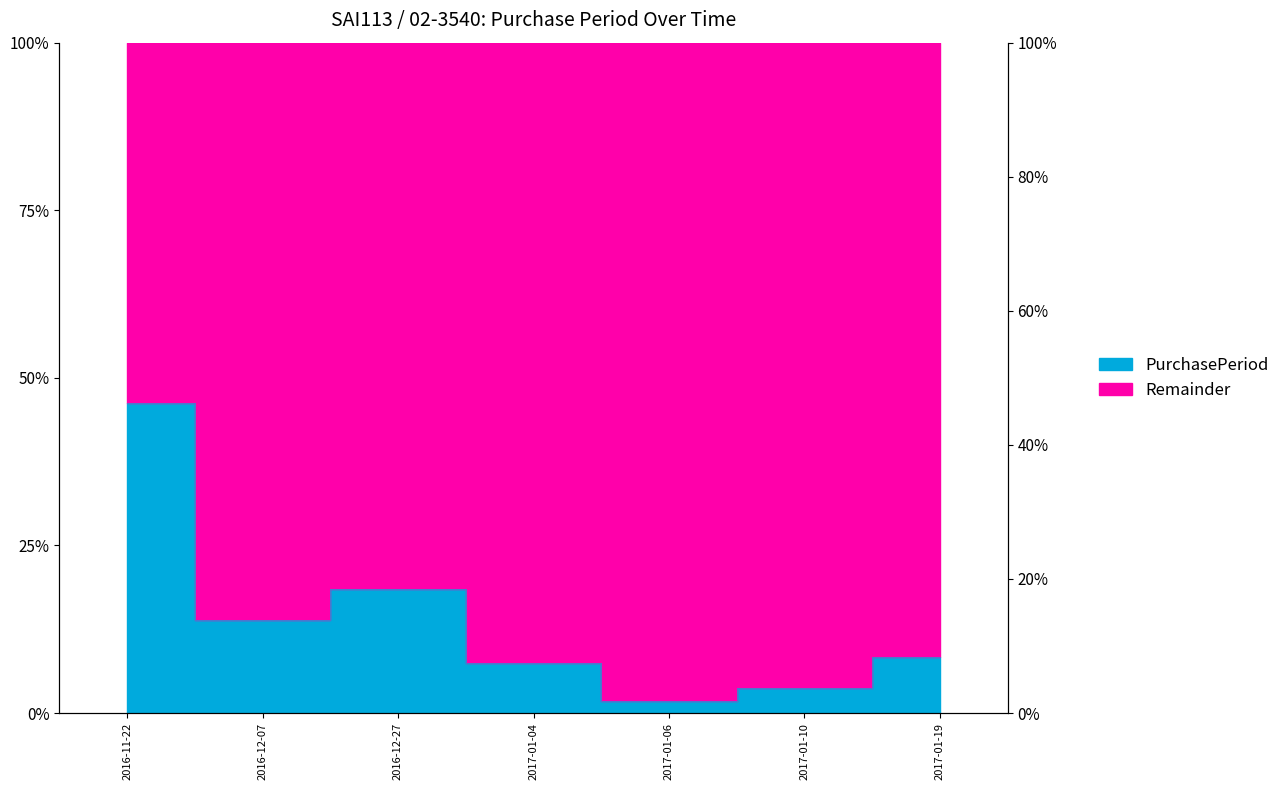

True or false: there are more than 1 points higher than both neighbors.

False